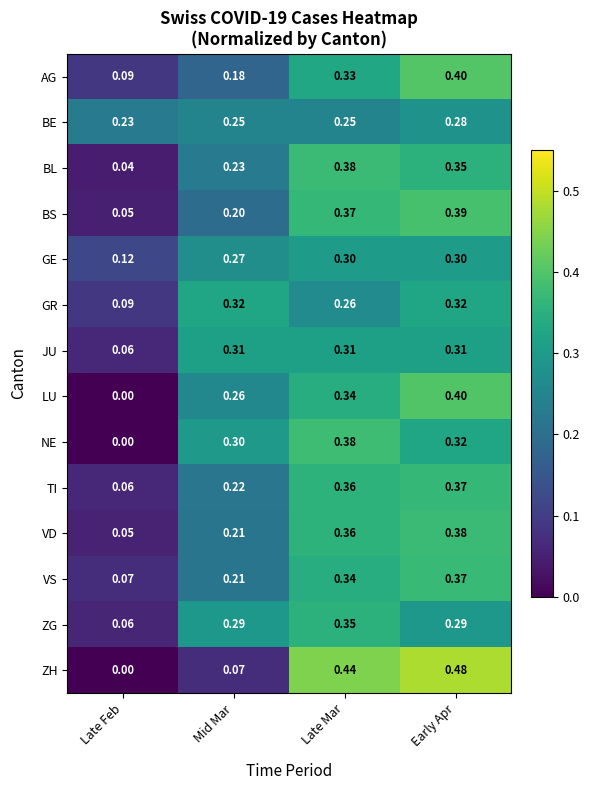

Is the value of GE at Mid Mar greater than the value of BL at Mid Mar?

Yes